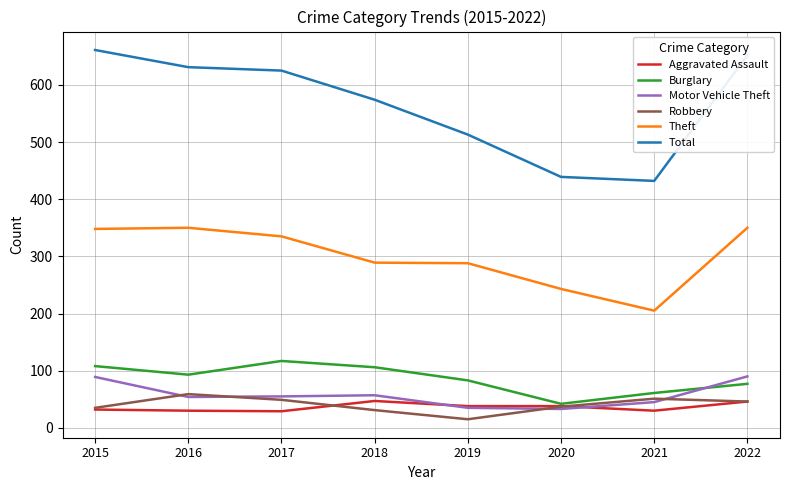

The value of Motor Vehicle Theft at 2022 is 90. True or false?

True